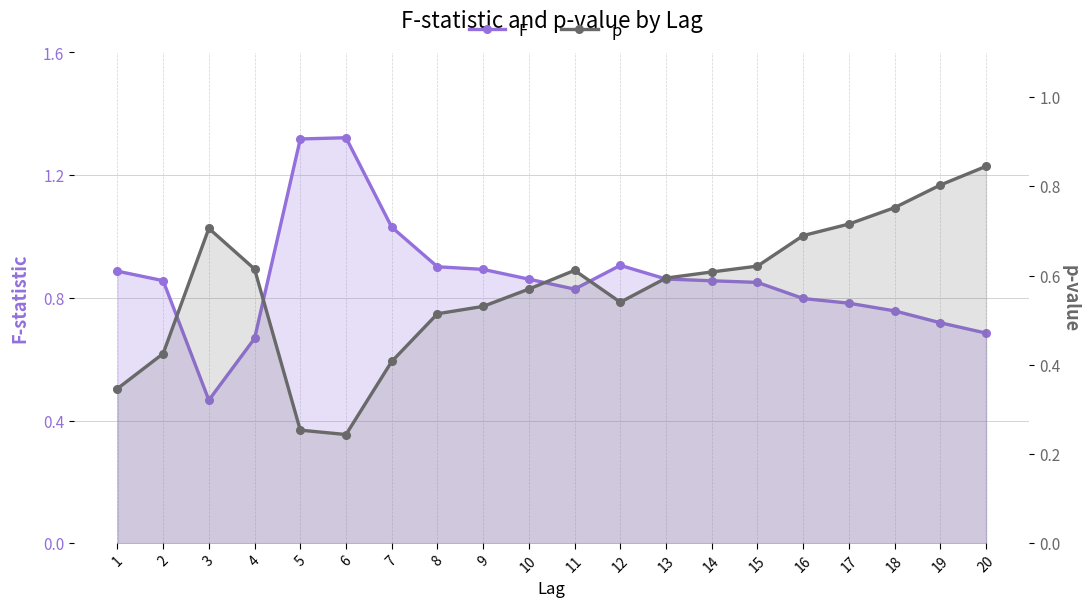

Between 13 and 17, which series saw the biggest shift?

p